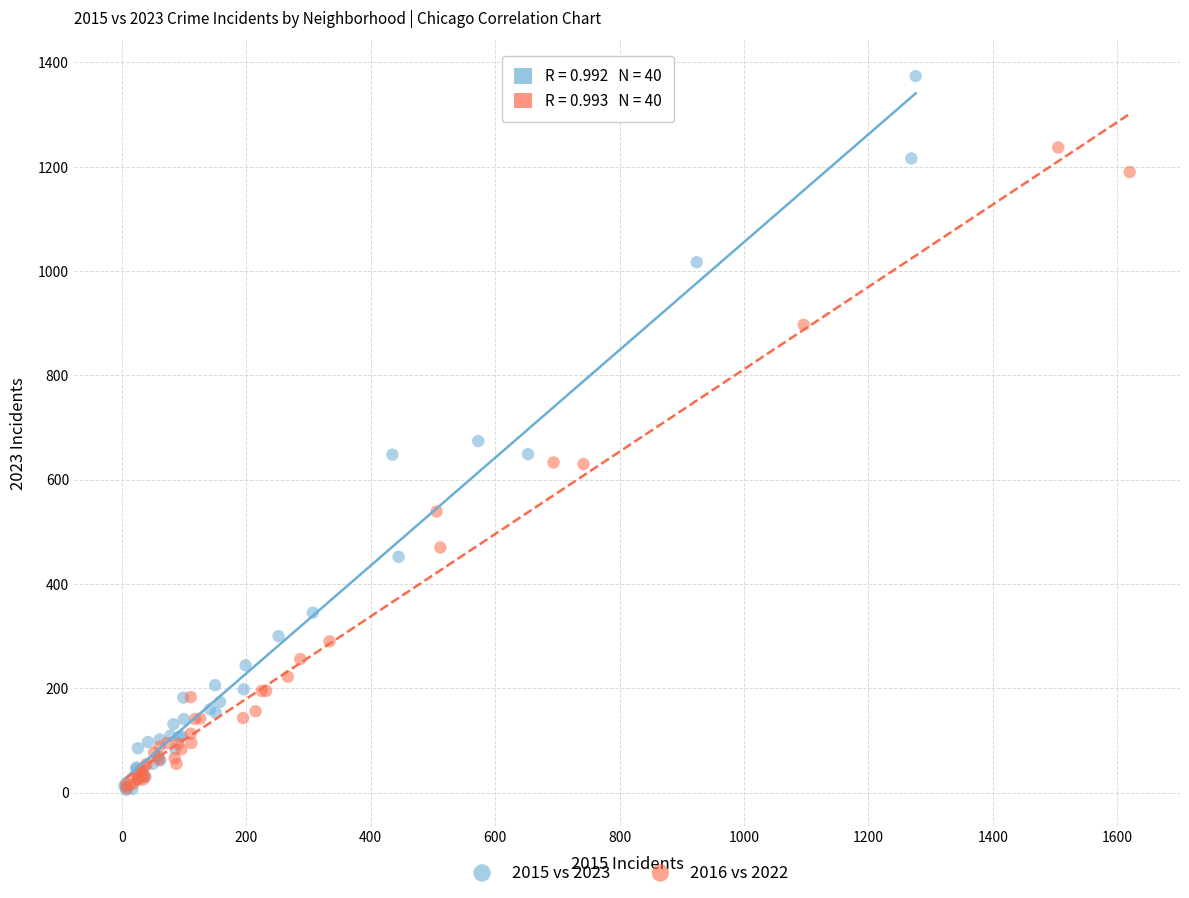

Which series has the largest Y range (max minus min)?

2015 vs 2023